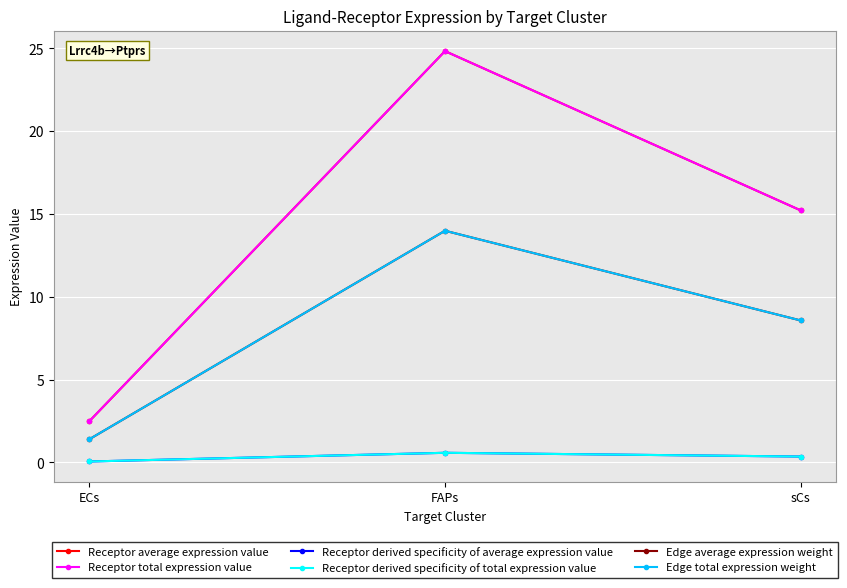

Reading left to right, extract all data points from this chart.

Receptor average expression value: 2.5	24.8	15.2
Receptor total expression value: 2.5	24.8	15.2
Receptor derived specificity of average expression value: 0.1	0.6	0.4
Receptor derived specificity of total expression value: 0.1	0.6	0.4
Edge average expression weight: 1.4	14.0	8.6
Edge total expression weight: 1.4	14.0	8.6